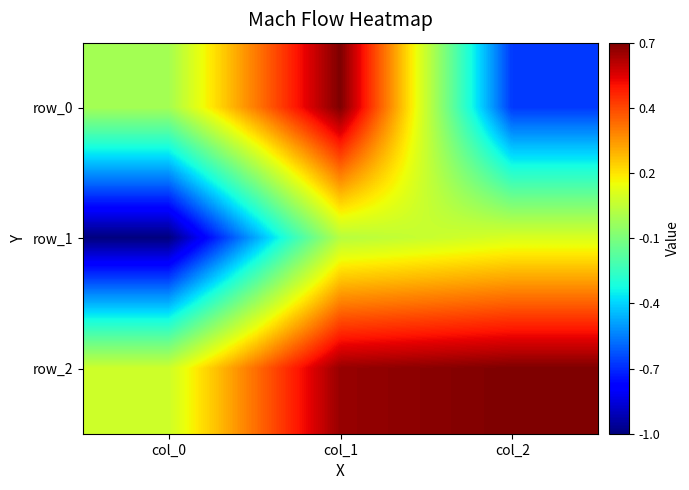

What is the minimum value shown in the chart?

-1.0